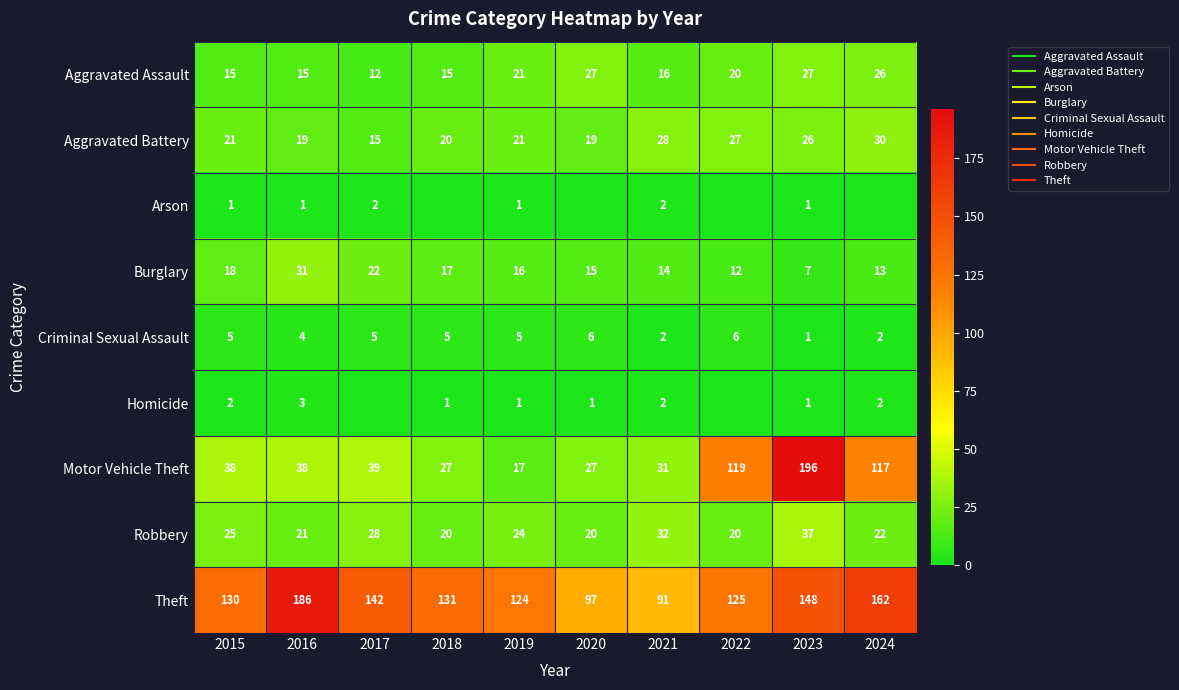

True or false: Arson has a value of 1 at 2015.

True